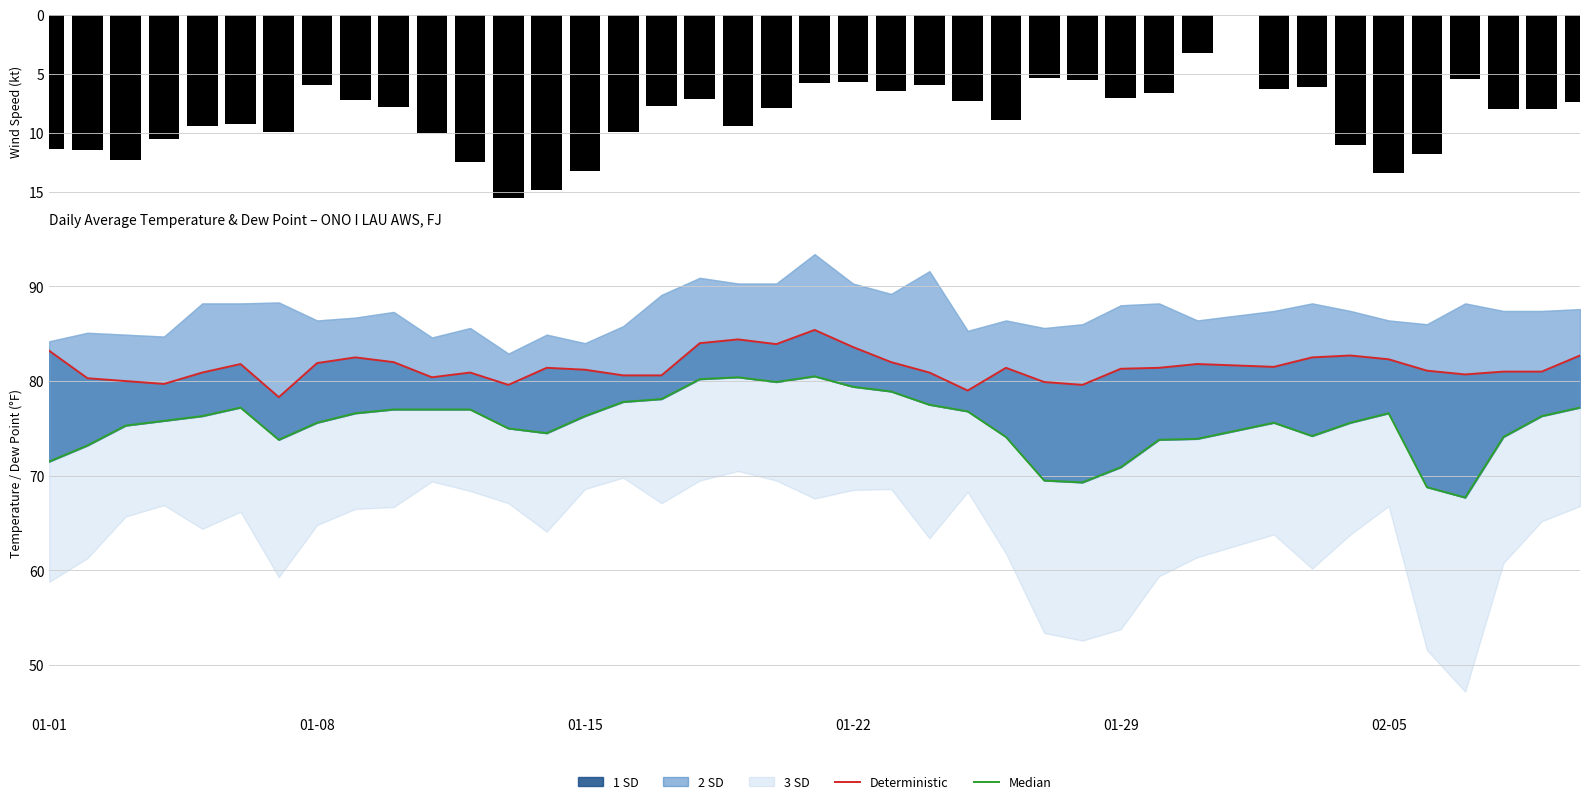

What is the greatest value displayed?

85.4